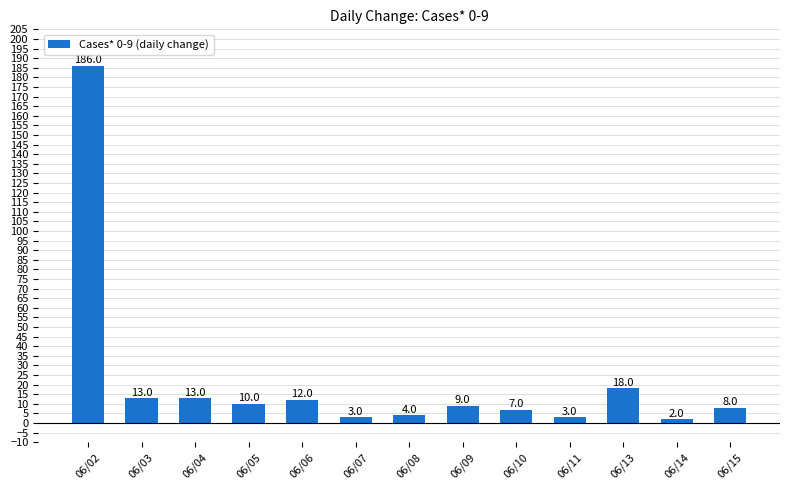

What is the sum of the values at 06/11 and 06/09?

12